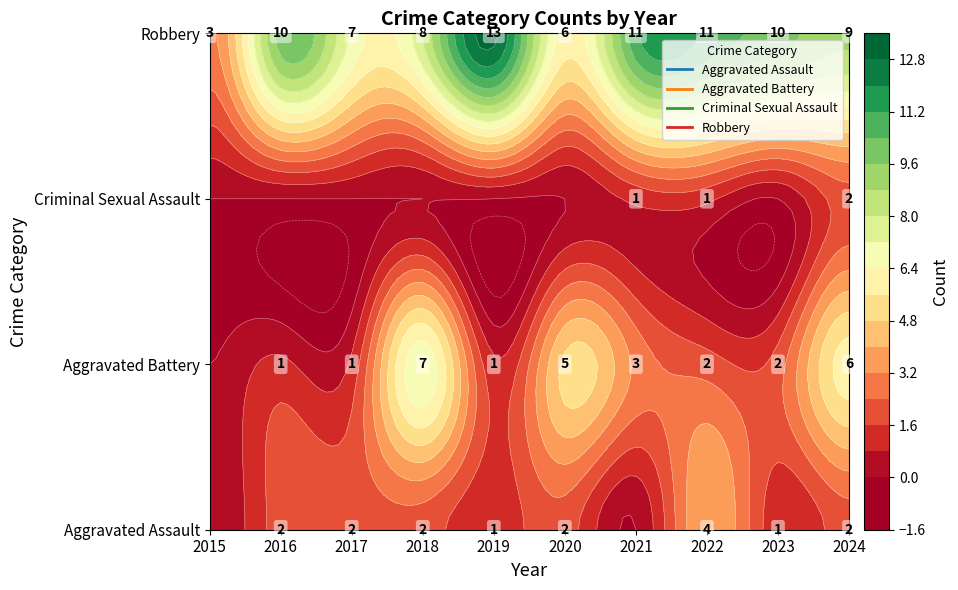

What is the spread (max minus min) of values at 2017?

7